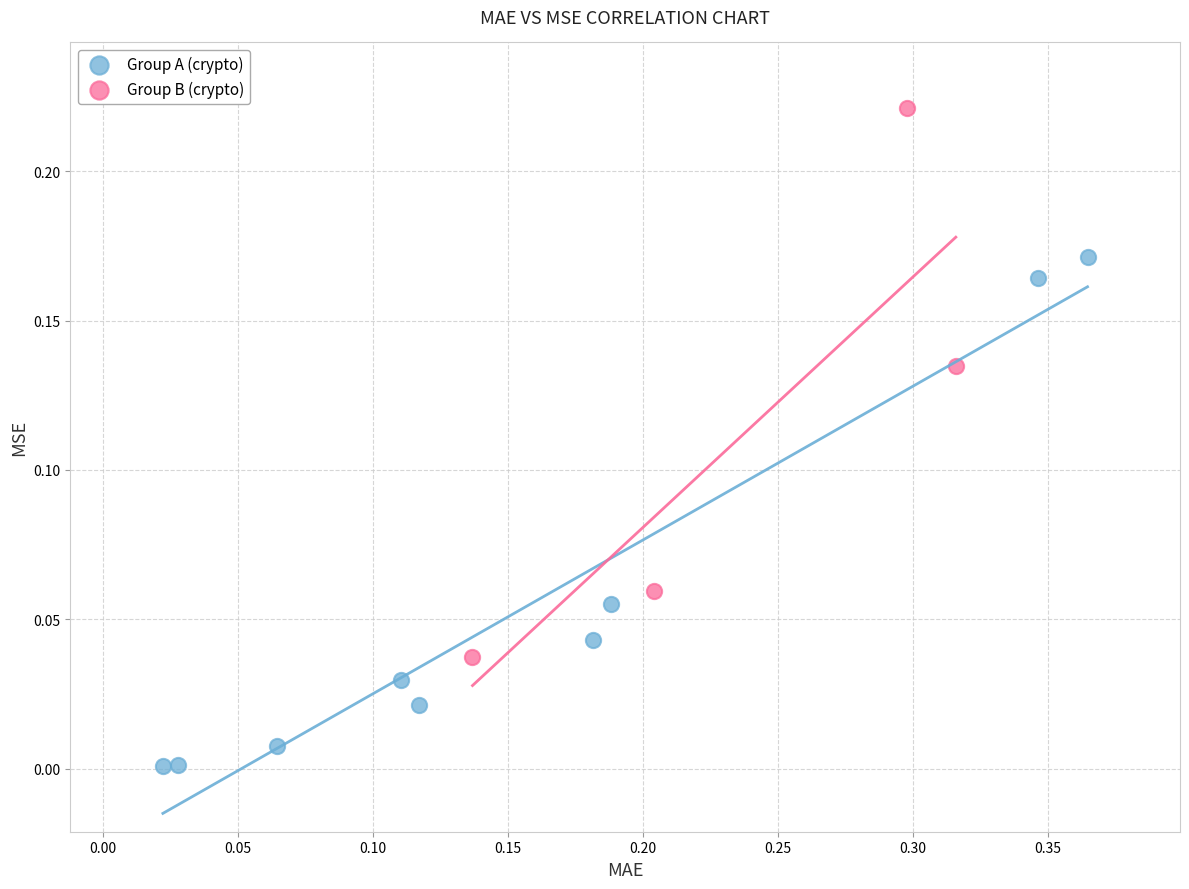

Which series contains the lowest Y value?

Group A (crypto)